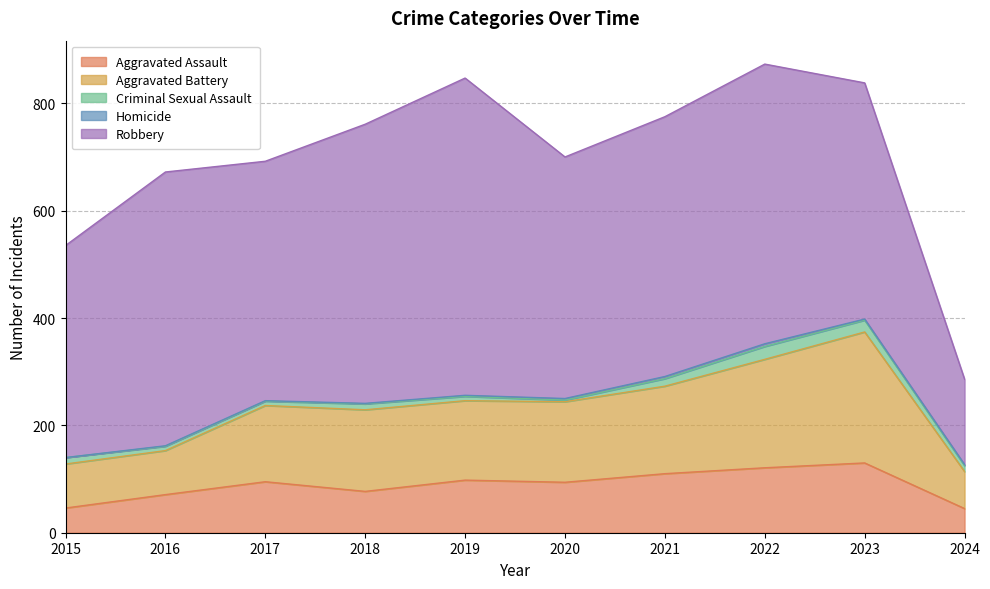

Is the value of Aggravated Assault at 2018 greater than the value of Criminal Sexual Assault at 2016?

Yes